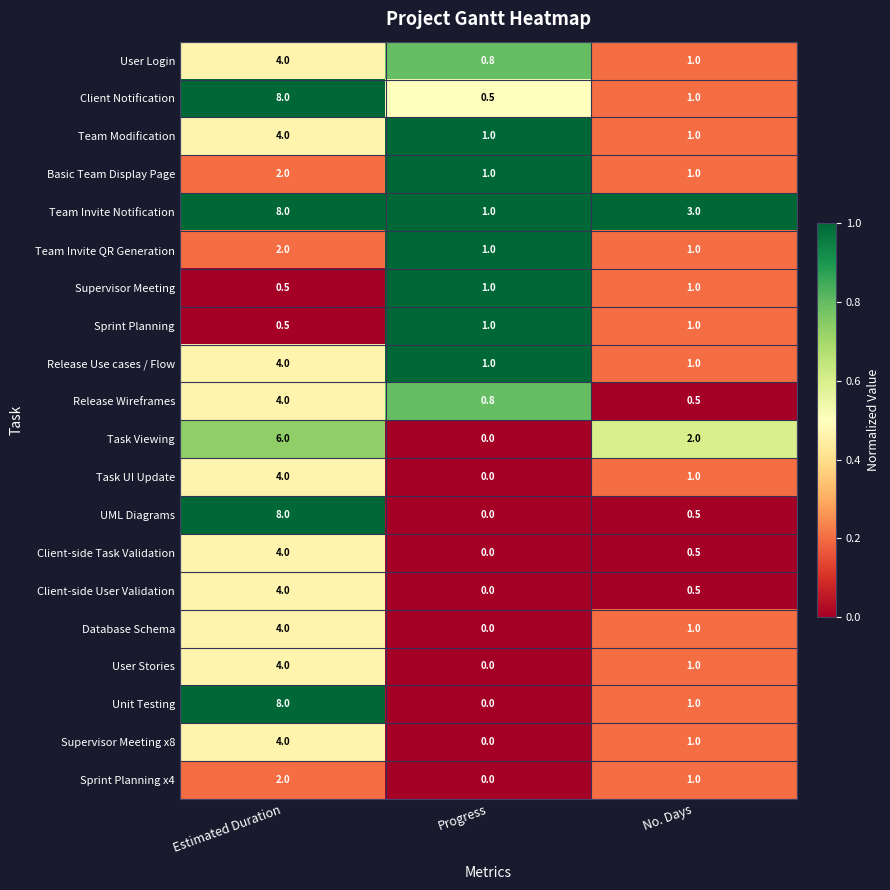

Is it true that UML Diagrams equals 0.0 at Progress?

True